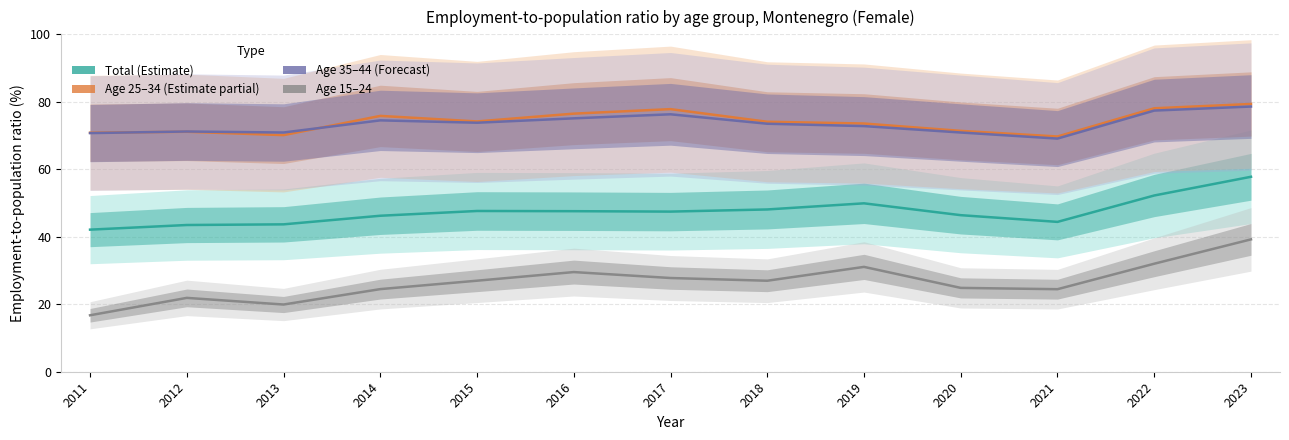

Which category has the lowest value across all series?

2011